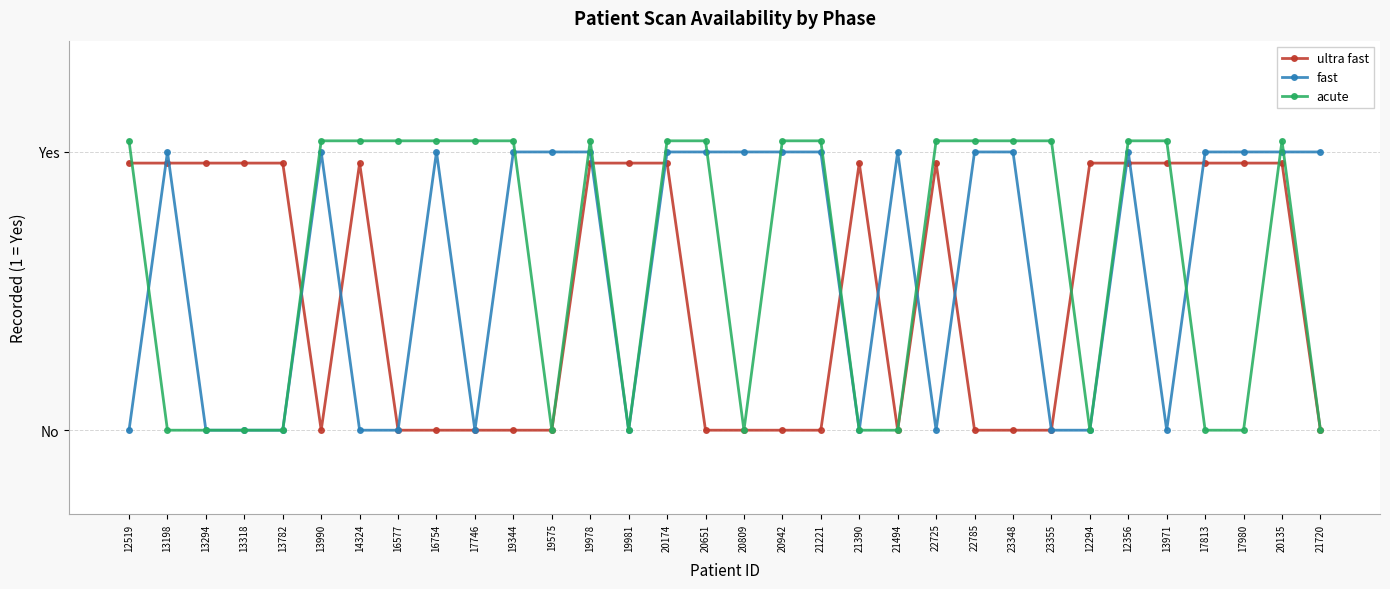

The fast series shows 0.6 at 14324. True or false?

False